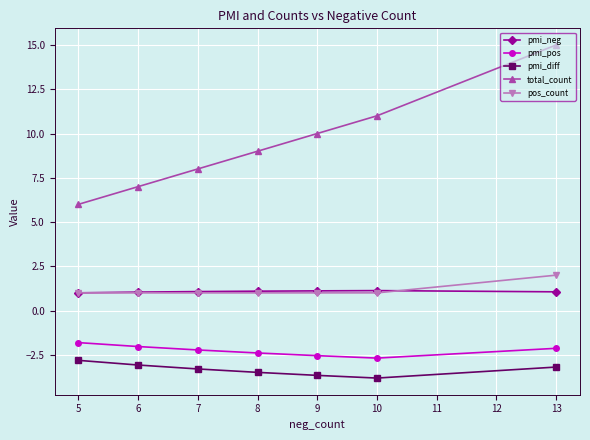

What is the difference between the maximum and minimum values in the pos_count series?

1.0